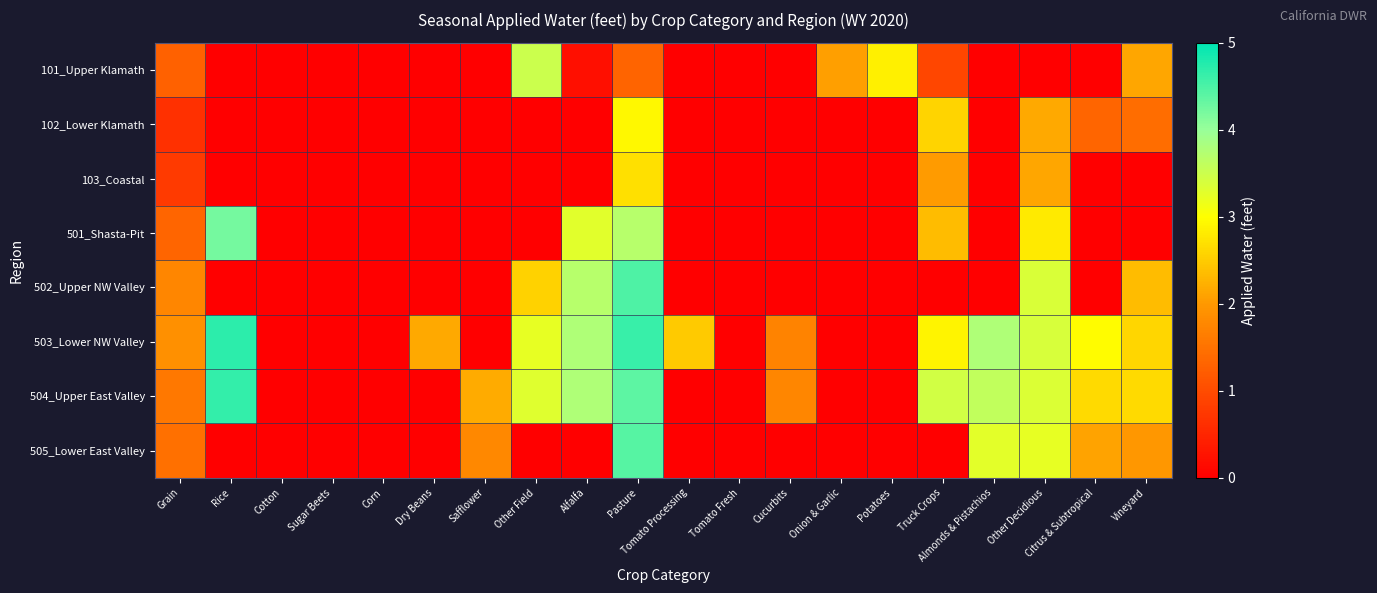

Reading right to left, extract all data points from this chart.

101_Upper Klamath: Vineyard=2.1	Citrus & Subtropical=0.0	Other Decidious=0.0	Almonds & Pistachios=0.0	Truck Crops=0.9	Potatoes=2.9	Onion & Garlic=2.1	Cucurbits=0.0	Tomato Fresh=0.0	Tomato Processing=0.0	Pasture=1.3	Alfalfa=0.2	Other Field=3.5	Safflower=0.0	Dry Beans=0.0	Corn=0.0	Sugar Beets=0.0	Cotton=0.0	Rice=0.0	Grain=1.3
102_Lower Klamath: Vineyard=1.4	Citrus & Subtropical=1.3	Other Decidious=2.1	Almonds & Pistachios=0.0	Truck Crops=2.6	Potatoes=0.0	Onion & Garlic=0.0	Cucurbits=0.0	Tomato Fresh=0.0	Tomato Processing=0.0	Pasture=2.9	Alfalfa=0.0	Other Field=0.0	Safflower=0.0	Dry Beans=0.0	Corn=0.0	Sugar Beets=0.0	Cotton=0.0	Rice=0.0	Grain=0.6
103_Coastal: Vineyard=0.0	Citrus & Subtropical=0.0	Other Decidious=2.1	Almonds & Pistachios=0.0	Truck Crops=2.0	Potatoes=0.0	Onion & Garlic=0.0	Cucurbits=0.0	Tomato Fresh=0.0	Tomato Processing=0.0	Pasture=2.7	Alfalfa=0.0	Other Field=0.0	Safflower=0.0	Dry Beans=0.0	Corn=0.0	Sugar Beets=0.0	Cotton=0.0	Rice=0.0	Grain=0.8
501_Shasta-Pit: Vineyard=0.0	Citrus & Subtropical=0.0	Other Decidious=2.8	Almonds & Pistachios=0.0	Truck Crops=2.4	Potatoes=0.0	Onion & Garlic=0.0	Cucurbits=0.0	Tomato Fresh=0.0	Tomato Processing=0.0	Pasture=3.7	Alfalfa=3.3	Other Field=0.0	Safflower=0.0	Dry Beans=0.0	Corn=0.0	Sugar Beets=0.0	Cotton=0.0	Rice=4.2	Grain=1.3
502_Upper NW Valley: Vineyard=2.4	Citrus & Subtropical=0.0	Other Decidious=3.4	Almonds & Pistachios=0.0	Truck Crops=0.0	Potatoes=0.0	Onion & Garlic=0.0	Cucurbits=0.0	Tomato Fresh=0.0	Tomato Processing=0.0	Pasture=4.5	Alfalfa=3.7	Other Field=2.6	Safflower=0.0	Dry Beans=0.0	Corn=0.0	Sugar Beets=0.0	Cotton=0.0	Rice=0.0	Grain=1.8
503_Lower NW Valley: Vineyard=2.6	Citrus & Subtropical=3.0	Other Decidious=3.4	Almonds & Pistachios=3.8	Truck Crops=2.9	Potatoes=0.0	Onion & Garlic=0.0	Cucurbits=1.7	Tomato Fresh=0.0	Tomato Processing=2.5	Pasture=4.6	Alfalfa=3.8	Other Field=3.2	Safflower=0.0	Dry Beans=2.2	Corn=0.0	Sugar Beets=0.0	Cotton=0.0	Rice=4.7	Grain=1.9
504_Upper East Valley: Vineyard=2.6	Citrus & Subtropical=2.6	Other Decidious=3.3	Almonds & Pistachios=3.6	Truck Crops=3.4	Potatoes=0.0	Onion & Garlic=0.0	Cucurbits=1.8	Tomato Fresh=0.0	Tomato Processing=0.0	Pasture=4.4	Alfalfa=3.8	Other Field=3.3	Safflower=2.2	Dry Beans=0.0	Corn=0.0	Sugar Beets=0.0	Cotton=0.0	Rice=4.7	Grain=1.6
505_Lower East Valley: Vineyard=2.0	Citrus & Subtropical=2.1	Other Decidious=3.2	Almonds & Pistachios=3.3	Truck Crops=0.0	Potatoes=0.0	Onion & Garlic=0.0	Cucurbits=0.0	Tomato Fresh=0.0	Tomato Processing=0.0	Pasture=4.4	Alfalfa=0.0	Other Field=0.0	Safflower=1.8	Dry Beans=0.0	Corn=0.0	Sugar Beets=0.0	Cotton=0.0	Rice=0.0	Grain=1.5